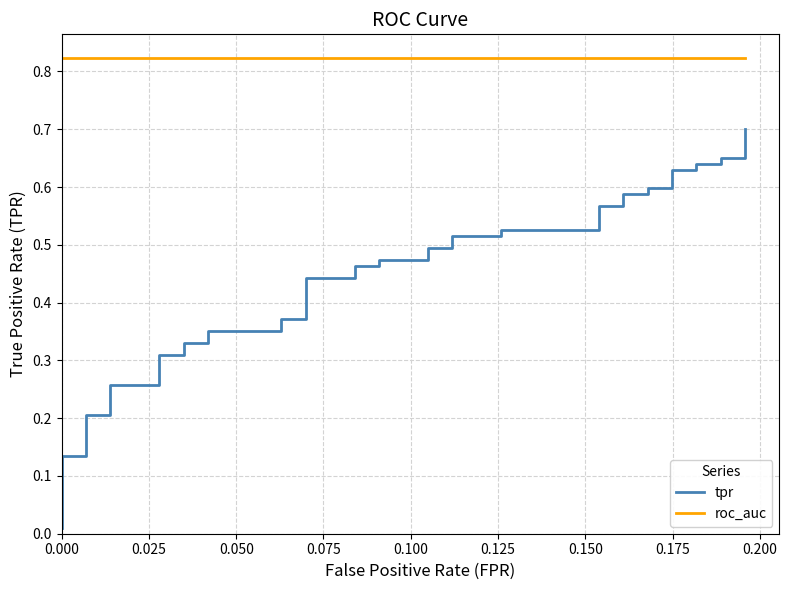

What is the value of the tpr point at the 13th from the left?

0.4